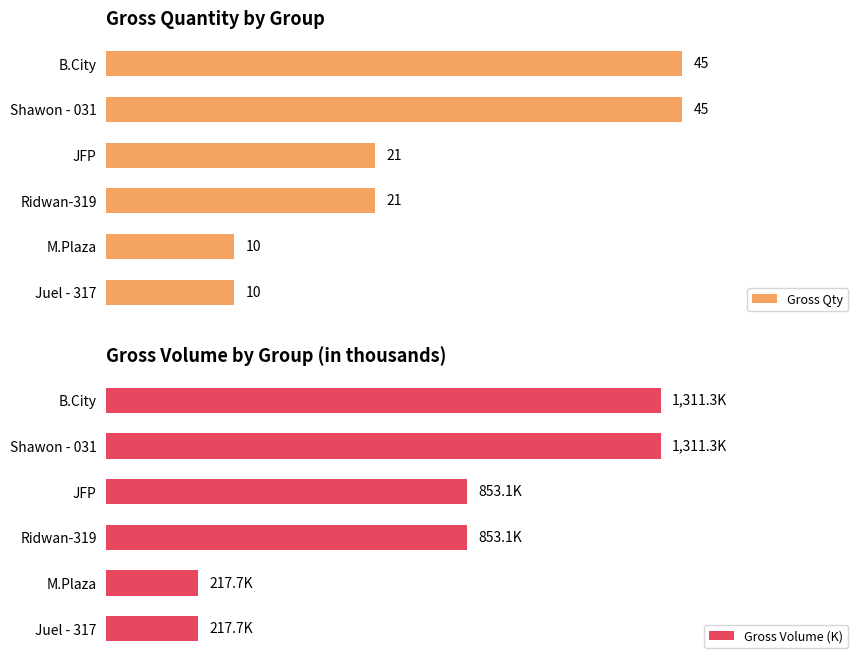

What is the sum of all Gross Qty values?

152.0